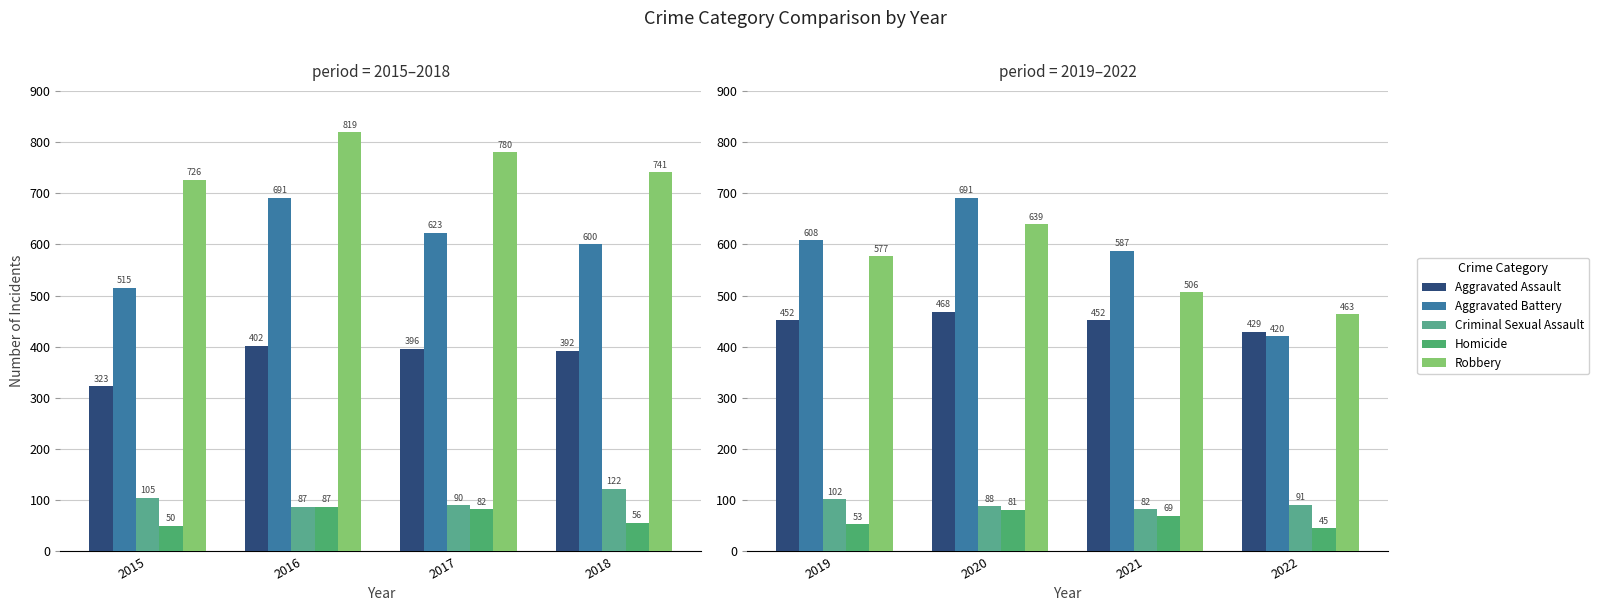

Which has a higher value, 2019 or 2020?

2020